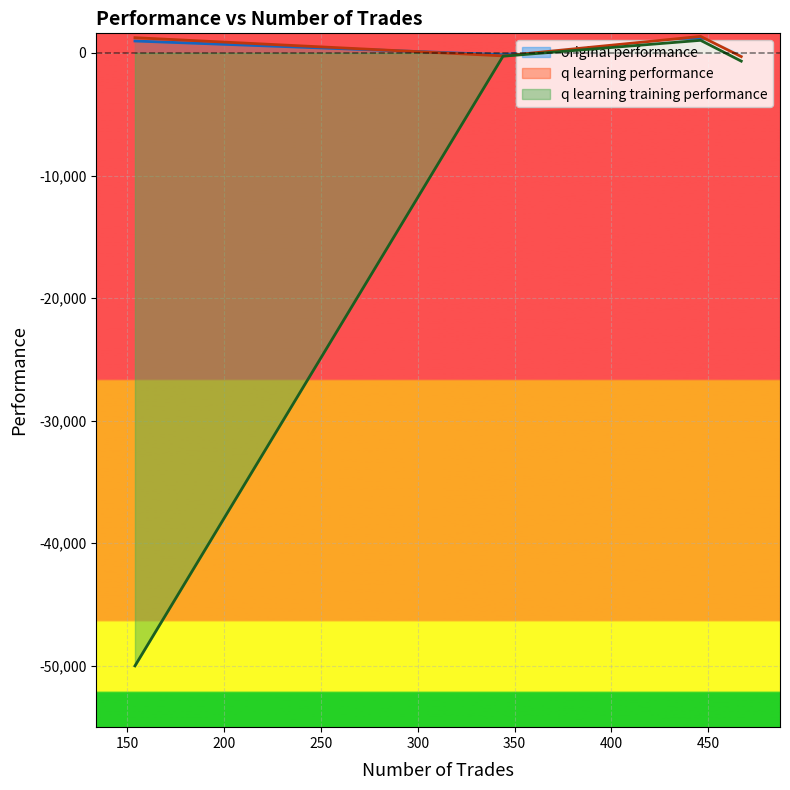

What is the average value of the original performance series?

479.3